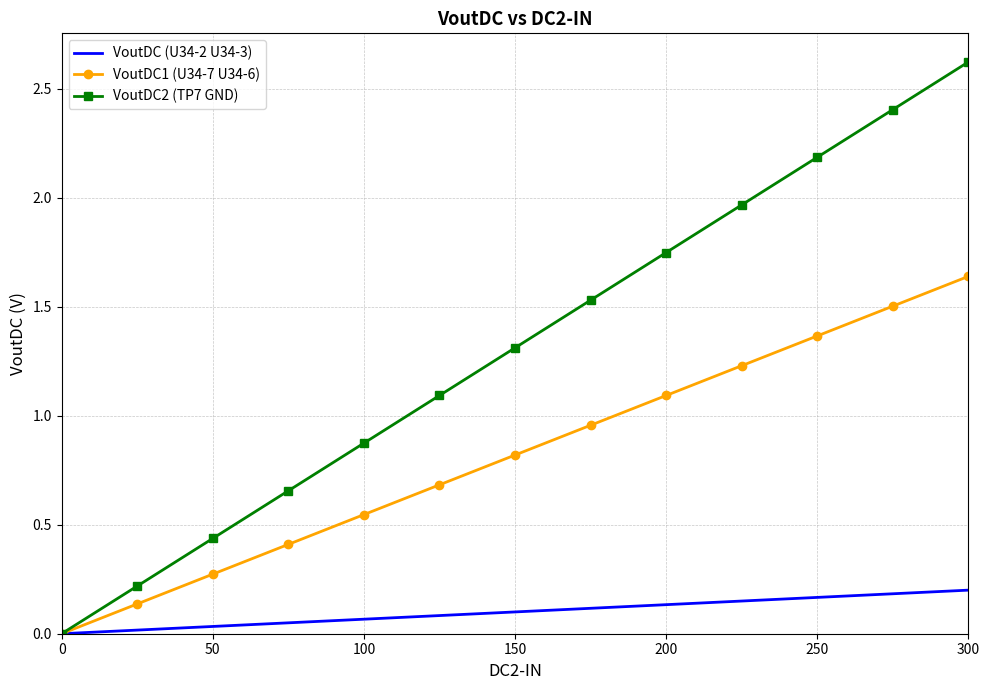

Rank the series by their maximum value, from lowest to highest.

VoutDC (U34-2 U34-3), VoutDC1 (U34-7 U34-6), VoutDC2 (TP7 GND)